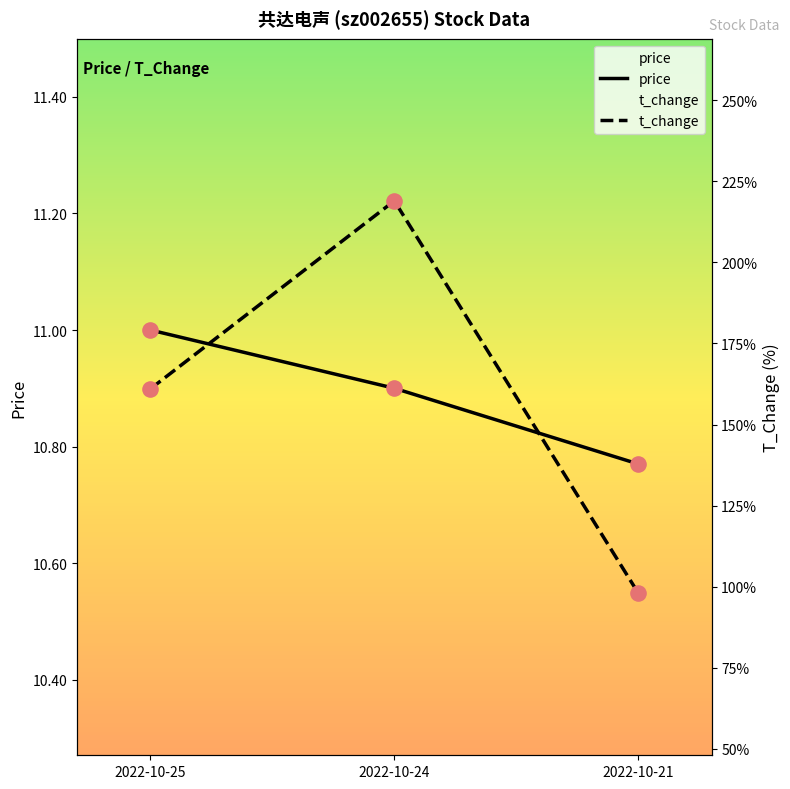

Which series contains the highest Y value?

price